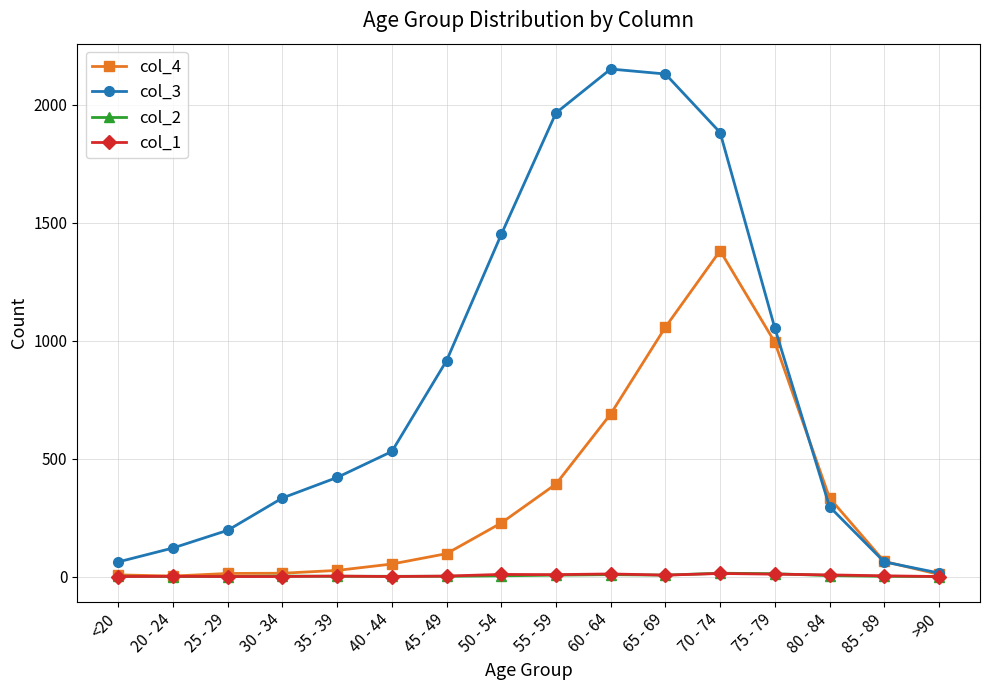

Which series has the largest total across all categories?

col_3